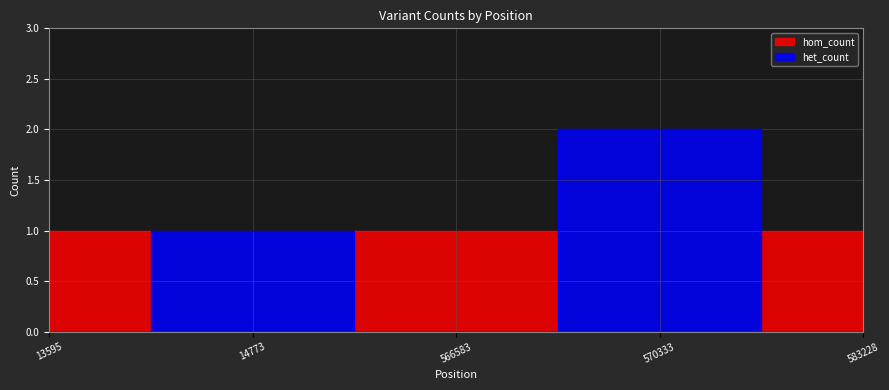

Is the value of het_count at 566583 greater than the value of hom_count at 13595?

No